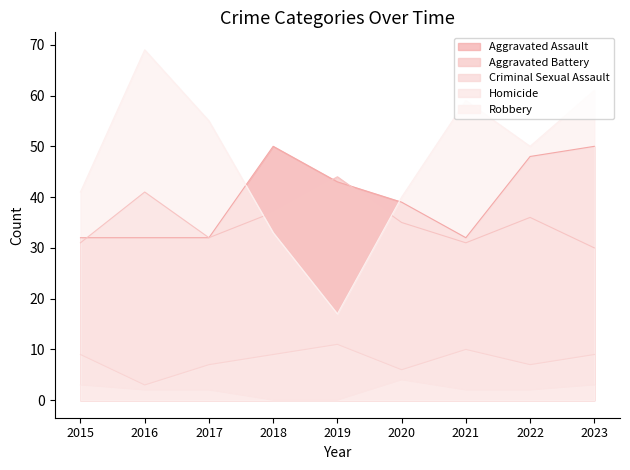

The Criminal Sexual Assault series shows 9 at 2018. True or false?

True